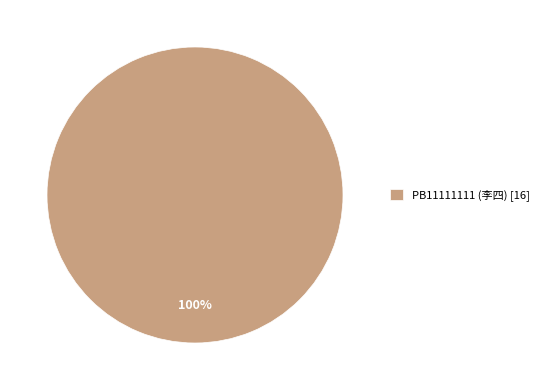

Which category accounts for the majority?

PB11111111 (李四) [16]